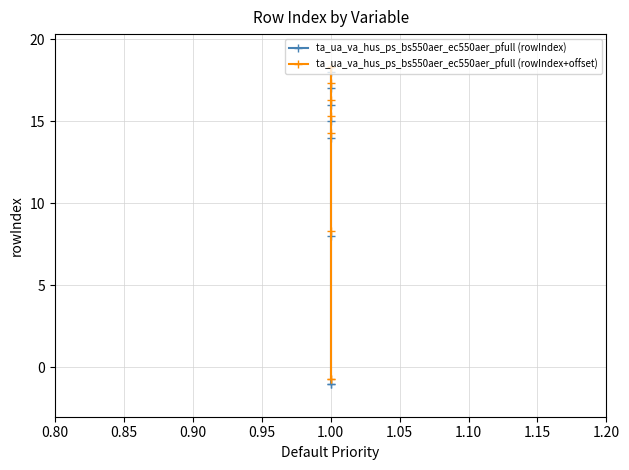

What is the value of the ta_ua_va_hus_ps_bs550aer_ec550aer_pfull (rowIndex+offset) point at the 7th from the left?

17.3